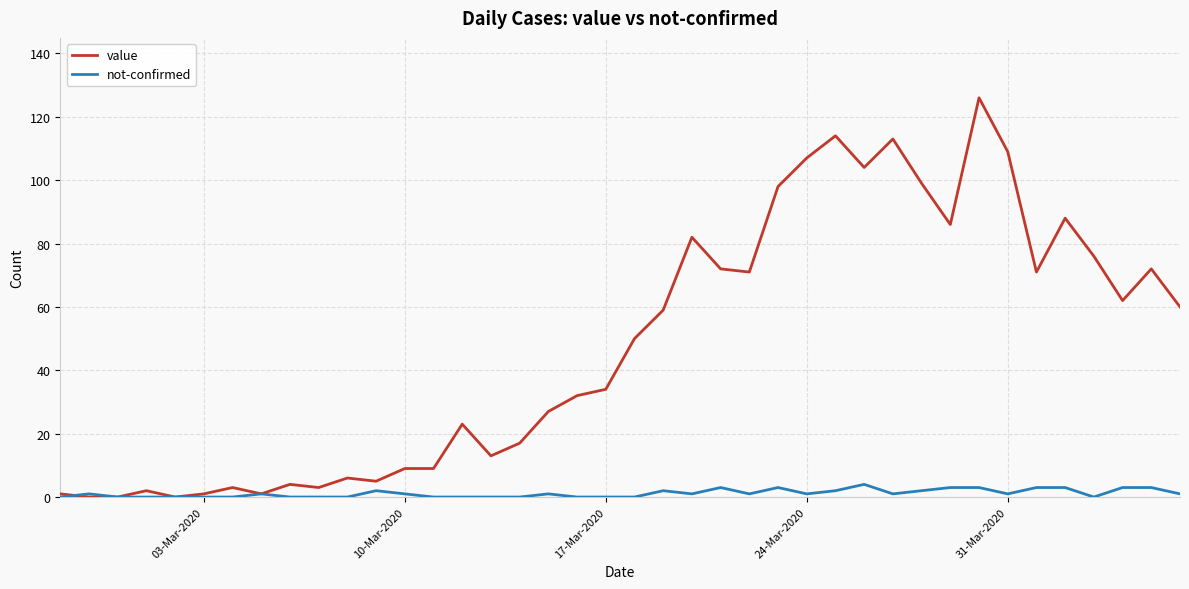

Is this an area chart (filled region under the line)?

No